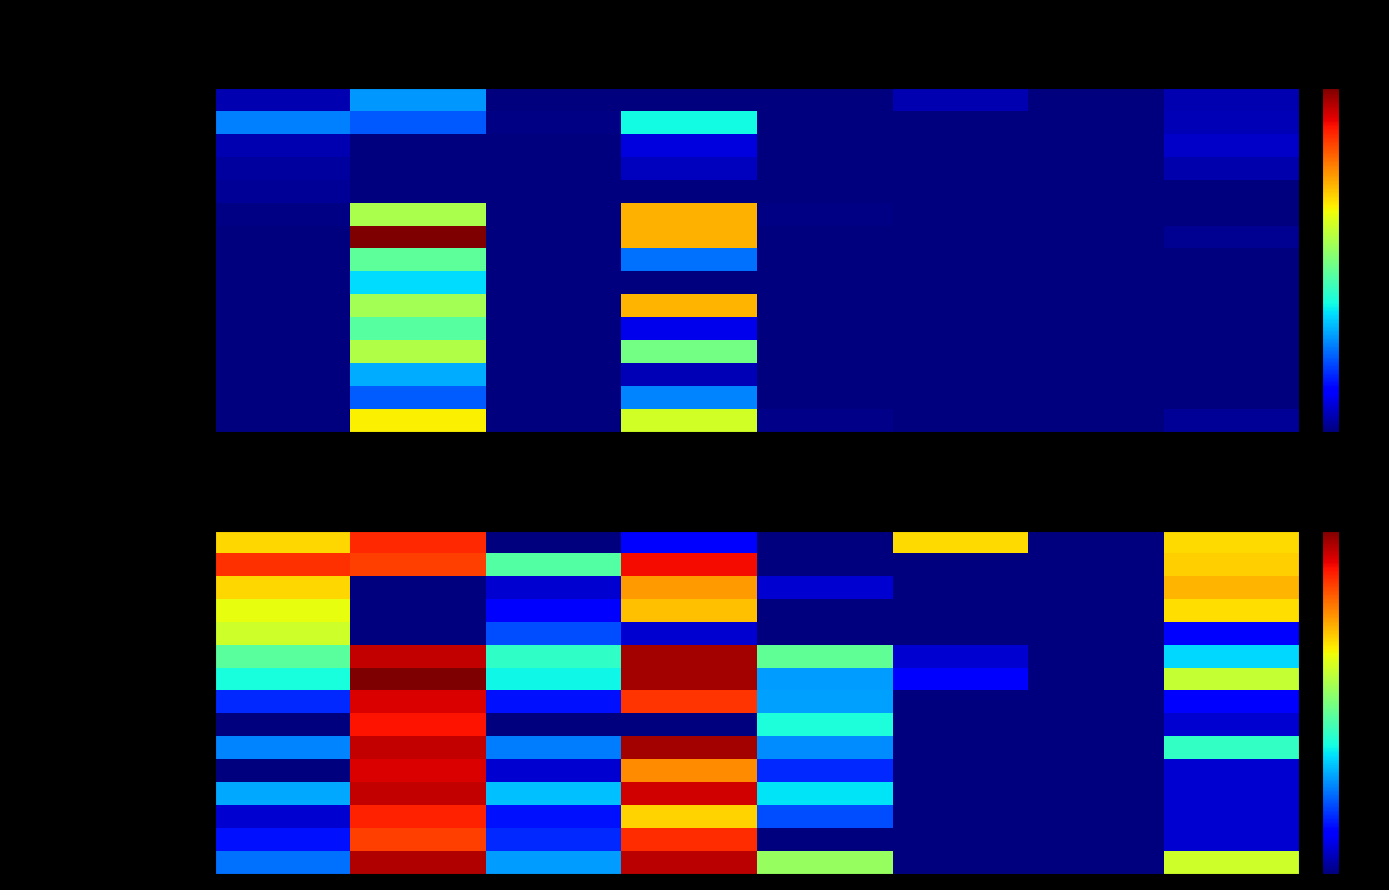

What is the highest value of the Almirante Brown (Claypole) series?

9.0